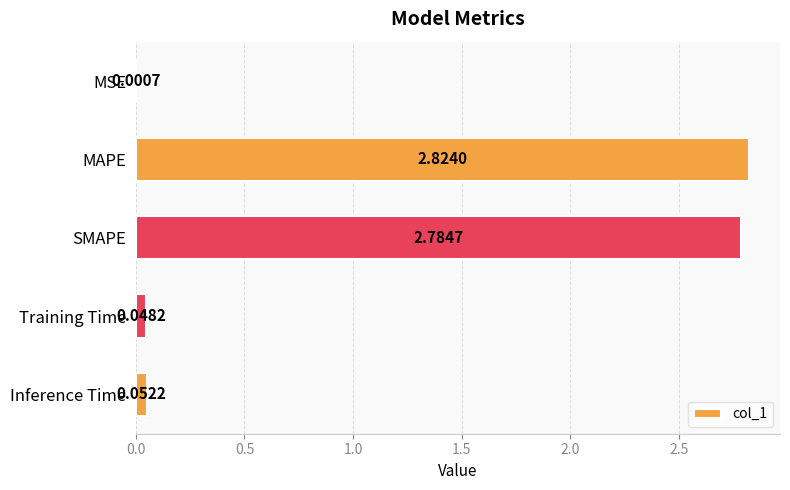

Which category has the highest value across all series?

MAPE